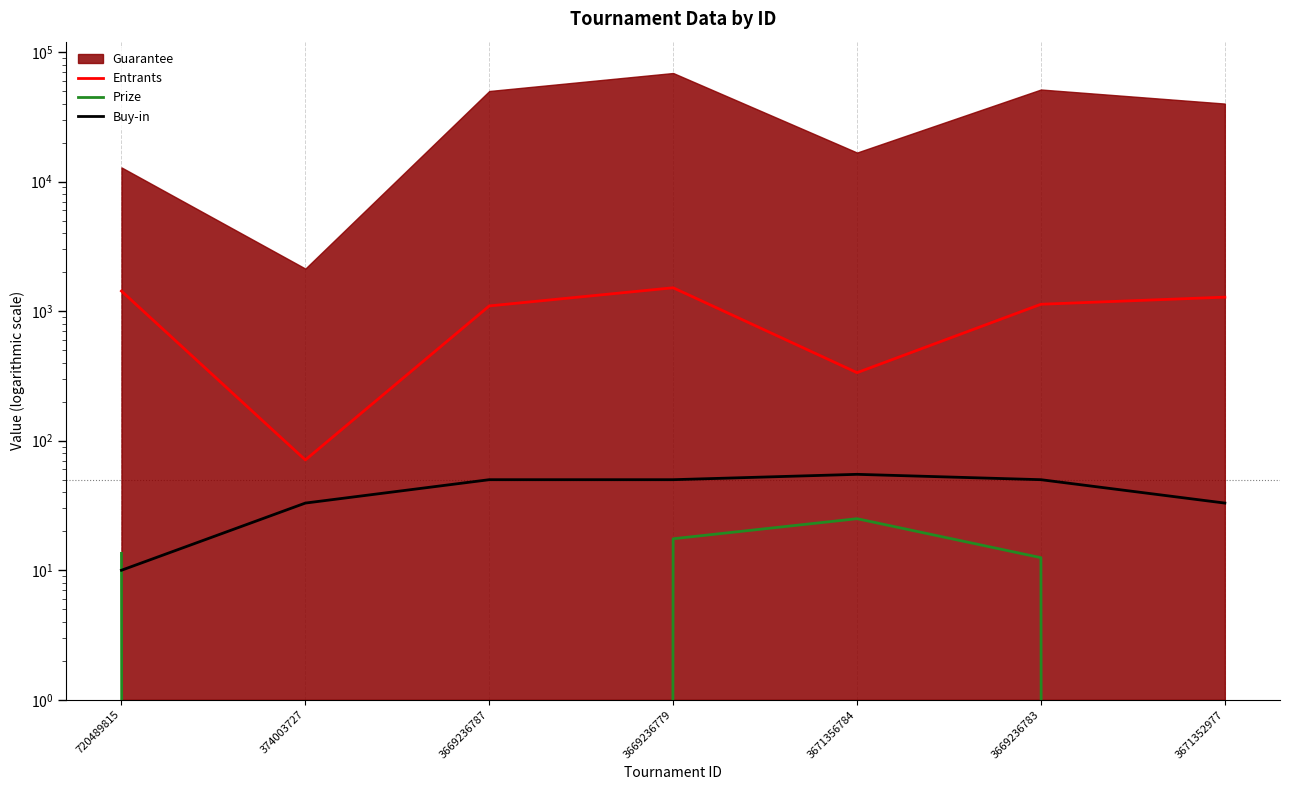

How many values in the Entrants series are below 1130?

3